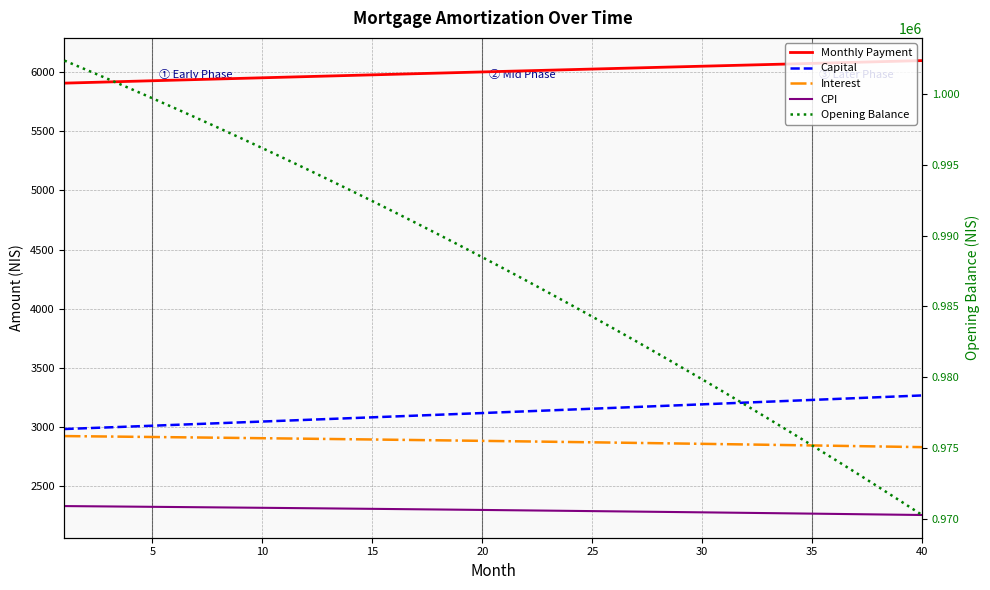

True or false: CPI and Opening Balance cross at least once.

False